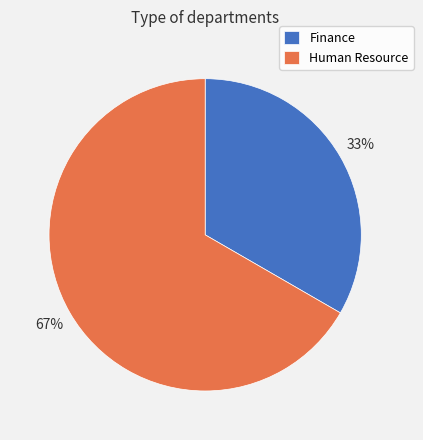

Rank the categories by value from highest to lowest.

Human Resource, Finance